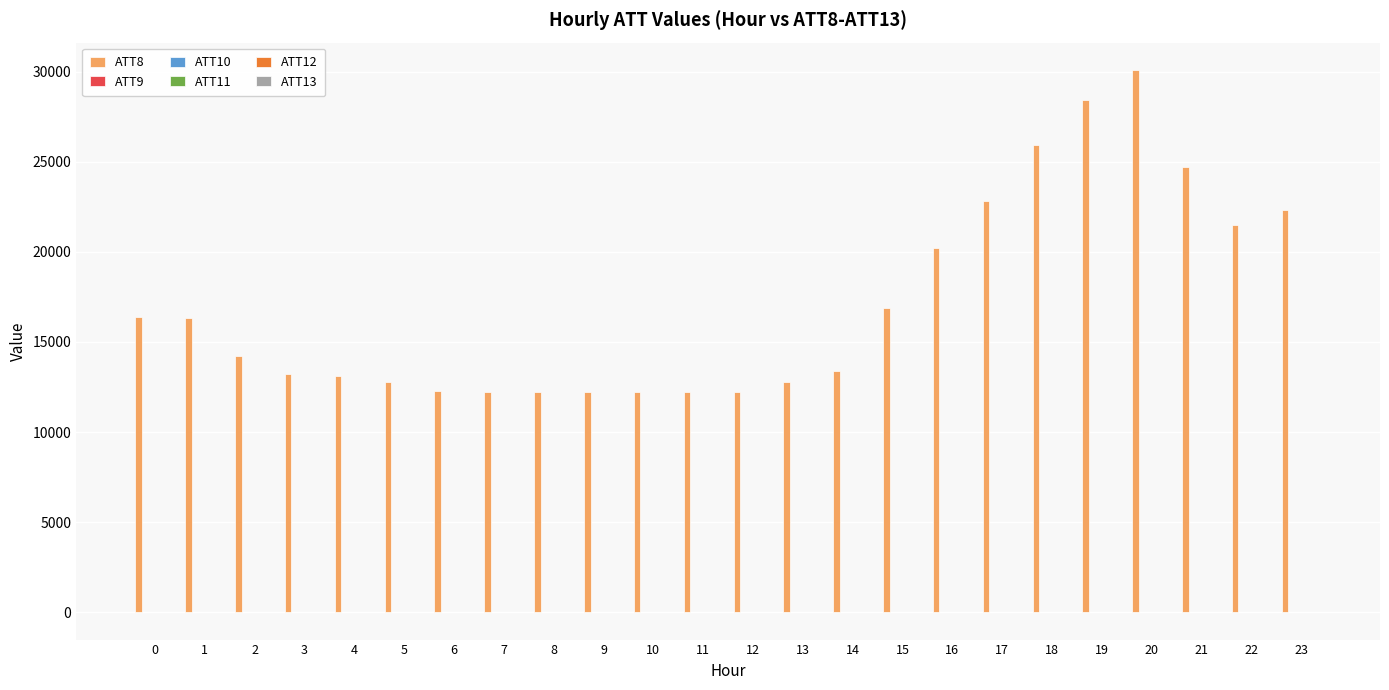

Which series has the largest total across all categories?

ATT8